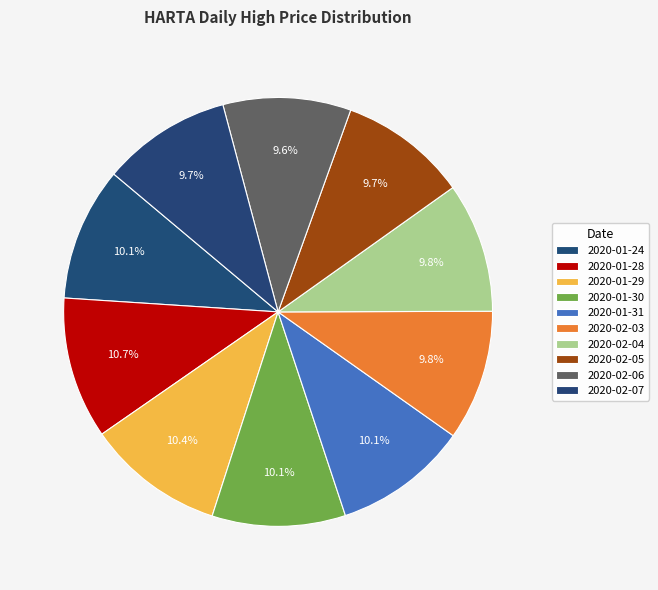

How many slices are in this pie chart?

10